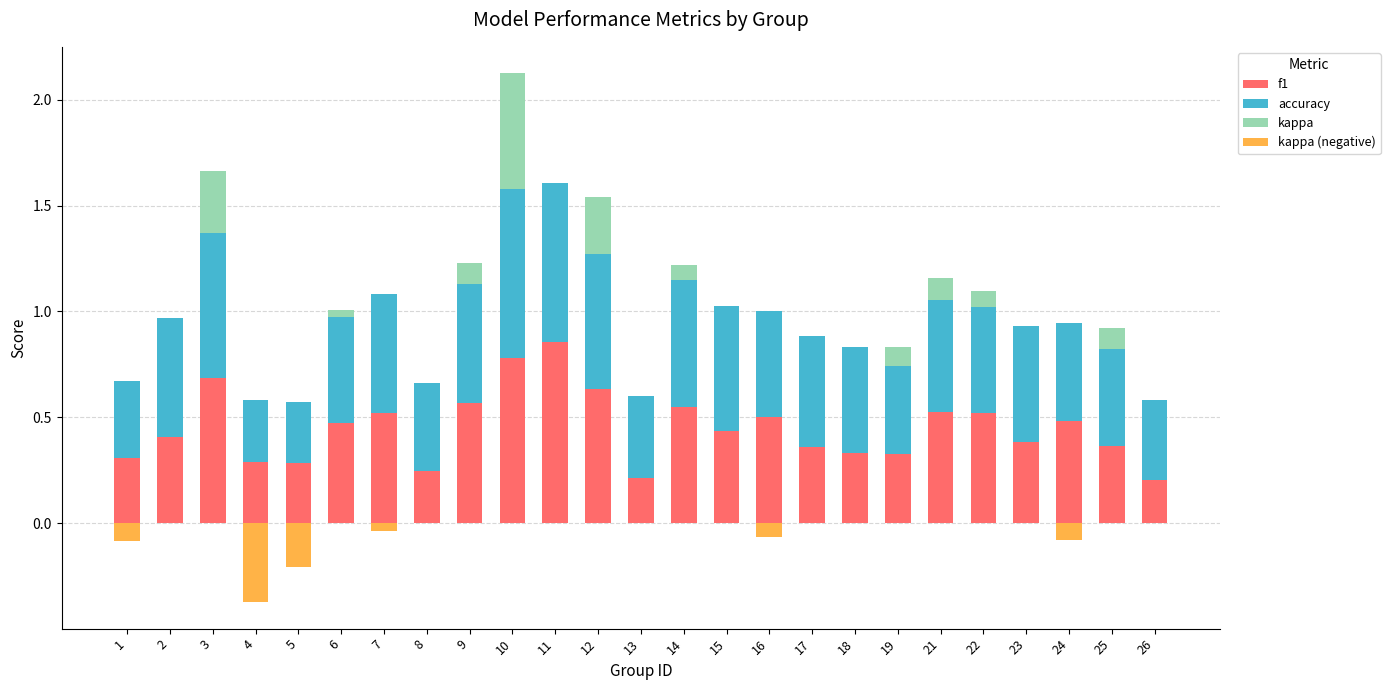

Which has a higher value, 16 or 19?

16